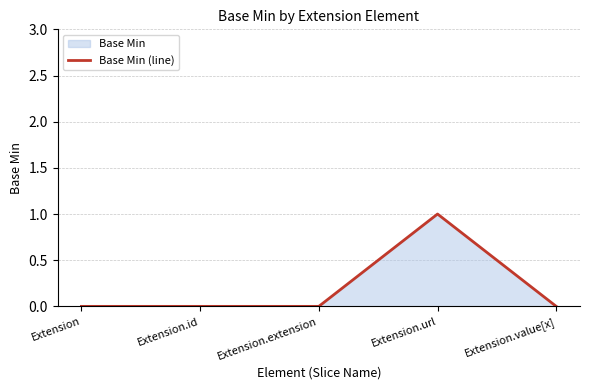

The chart shows a value of 0 at Extension.id. True or false?

True